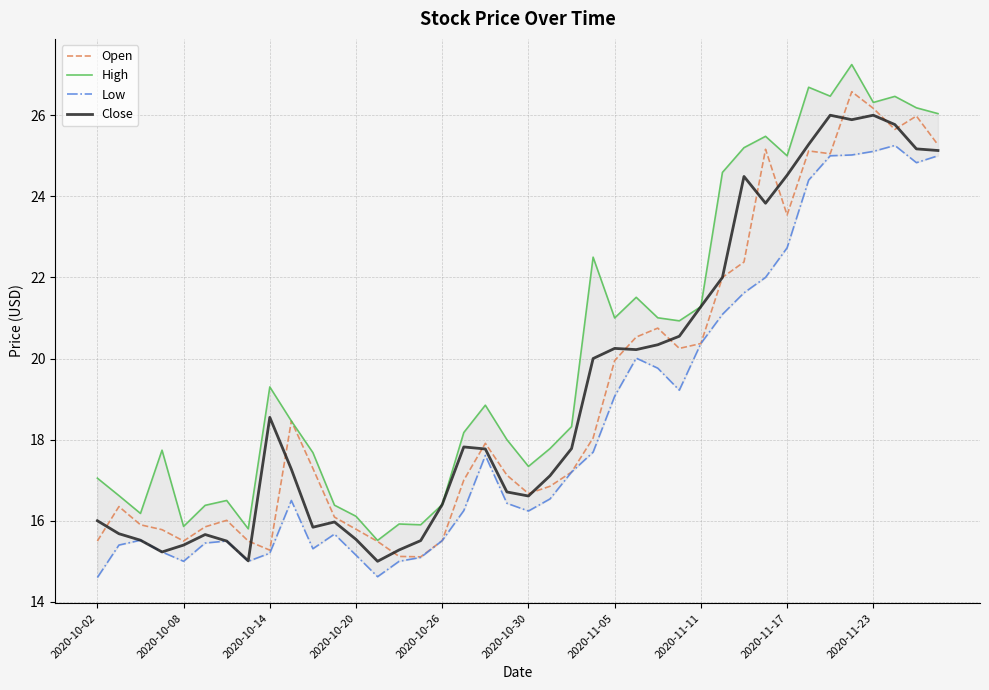

How many distinct data groups are displayed?

4